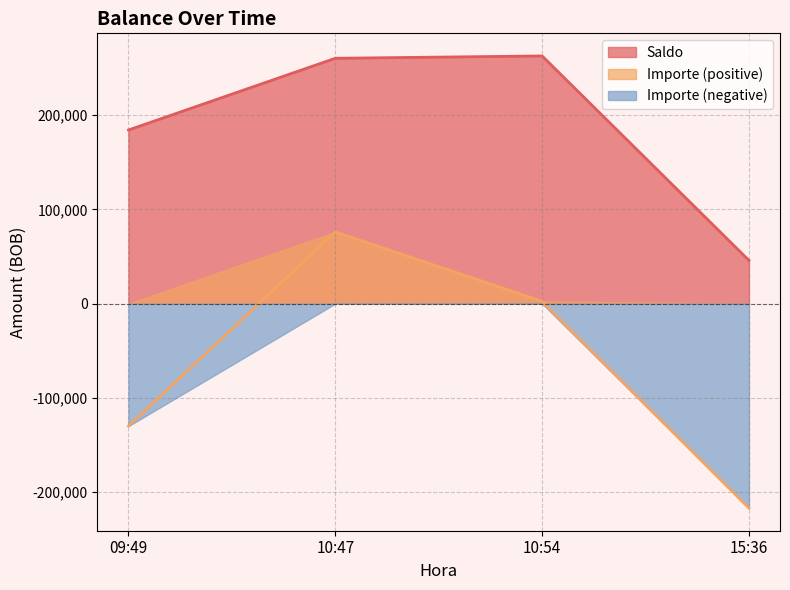

Does the chart display data point markers on the line(s)?

No